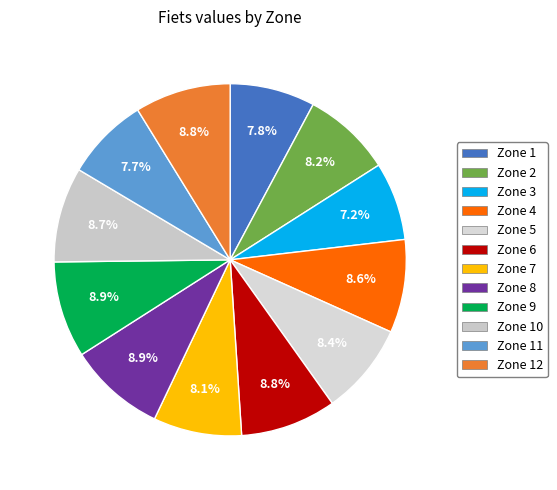

Is there any slice that represents more than half of the pie?

No